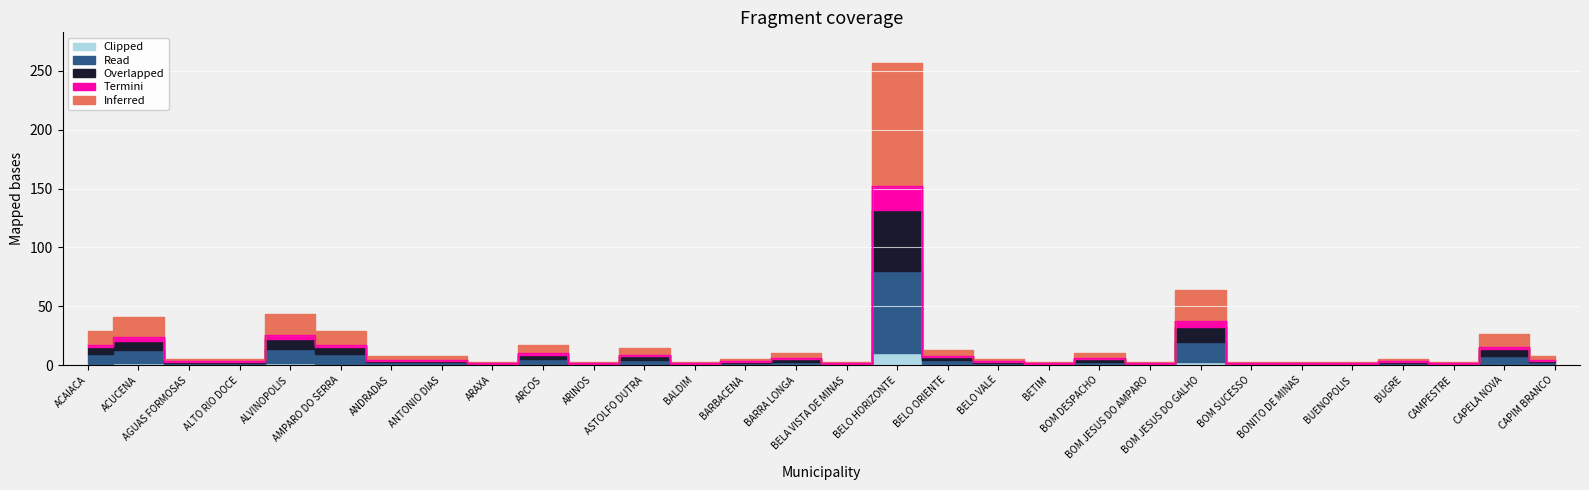

Is it true that Termini equals 0.9 at ACUCENA?

False